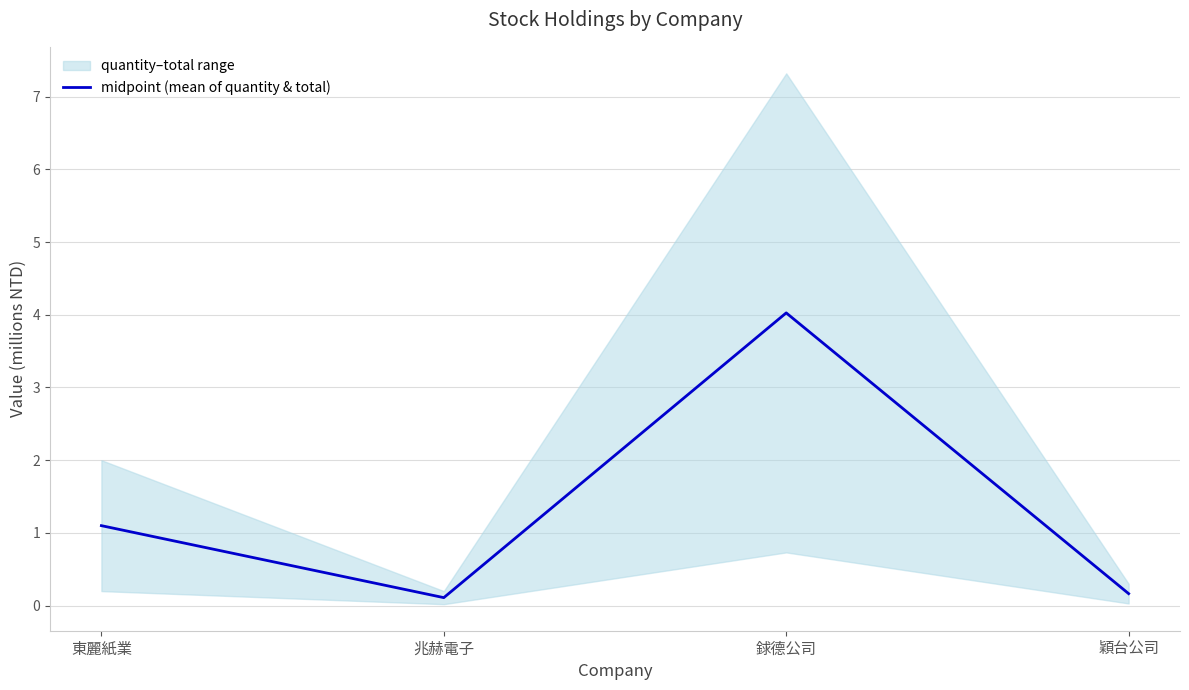

Where does the data first go above 1?

東麗紙業